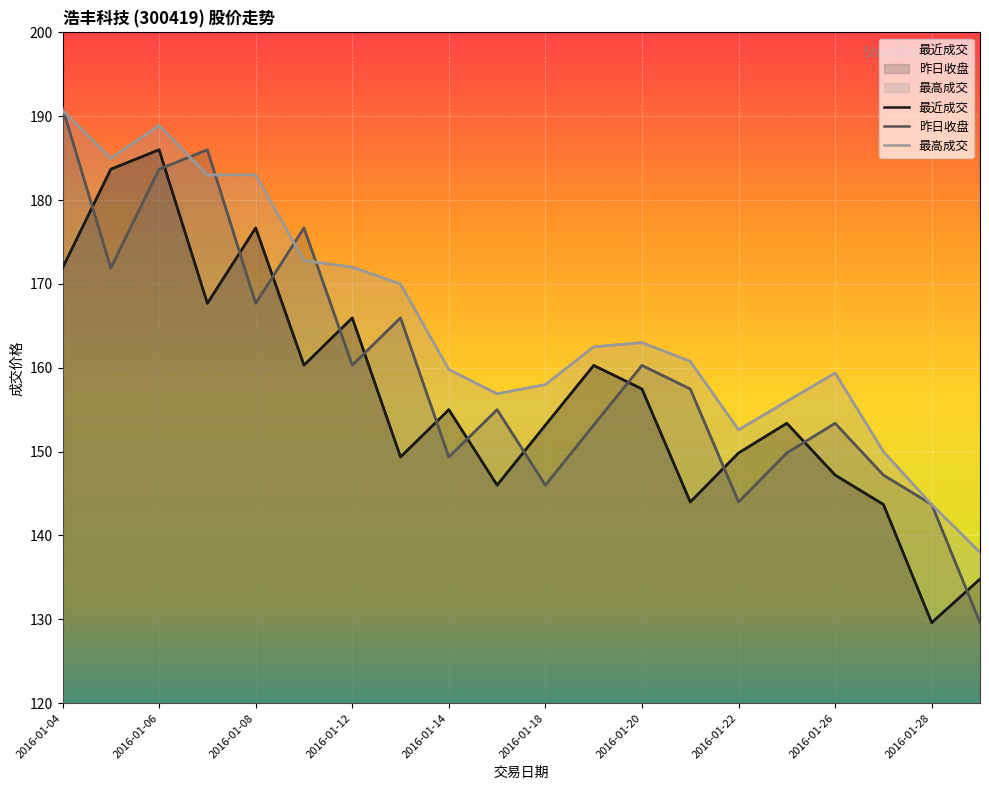

Which series has the largest range (max minus min)?

昨日收盘